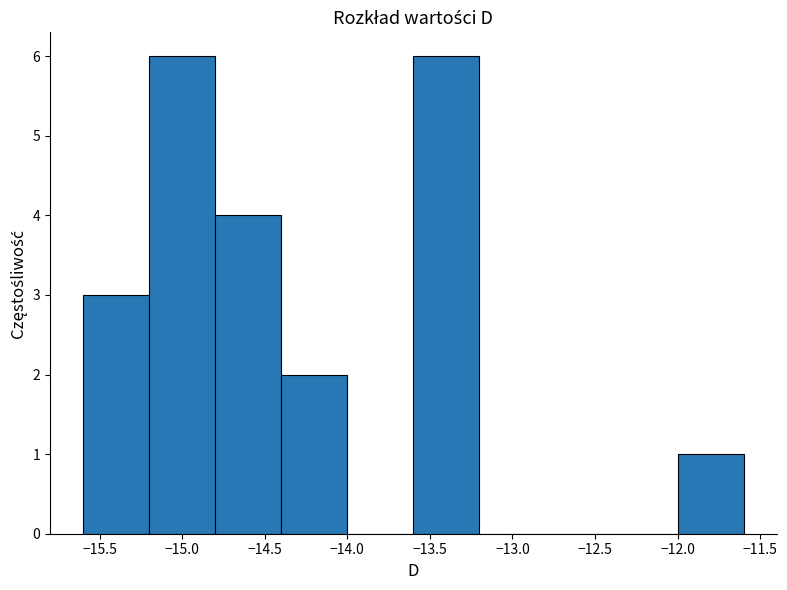

How tall is the bar that spans -12.0 to -11.6 on the x-axis? The values are not printed on the chart, so give them approximately, as read against the axis.

1